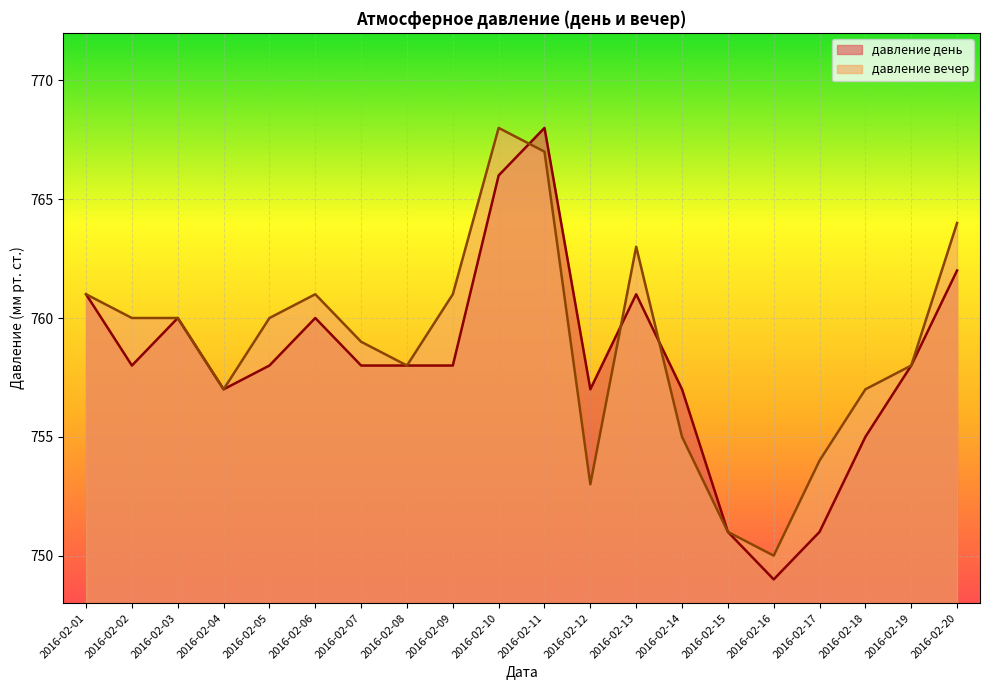

Reading left to right, what are all the values shown in this chart?

давление день: 761	758	760	757	758	760	758	758	758	766	768	757	761	757	751	749	751	755	758	762
давление вечер: 761	760	760	757	760	761	759	758	761	768	767	753	763	755	751	750	754	757	758	764